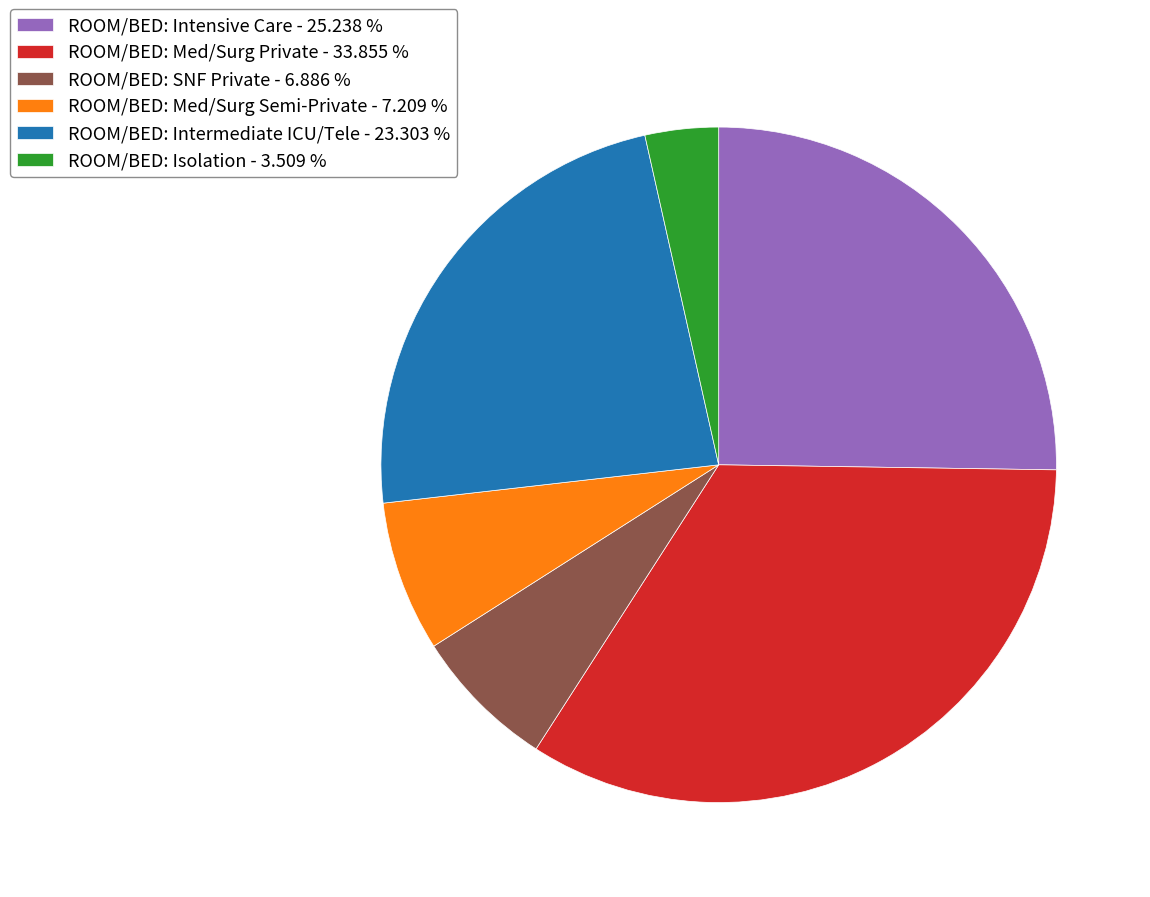

Combined, do ROOM/BED: Intermediate ICU/Tele - 23.303 % and ROOM/BED: SNF Private - 6.886 % account for over 50%?

No